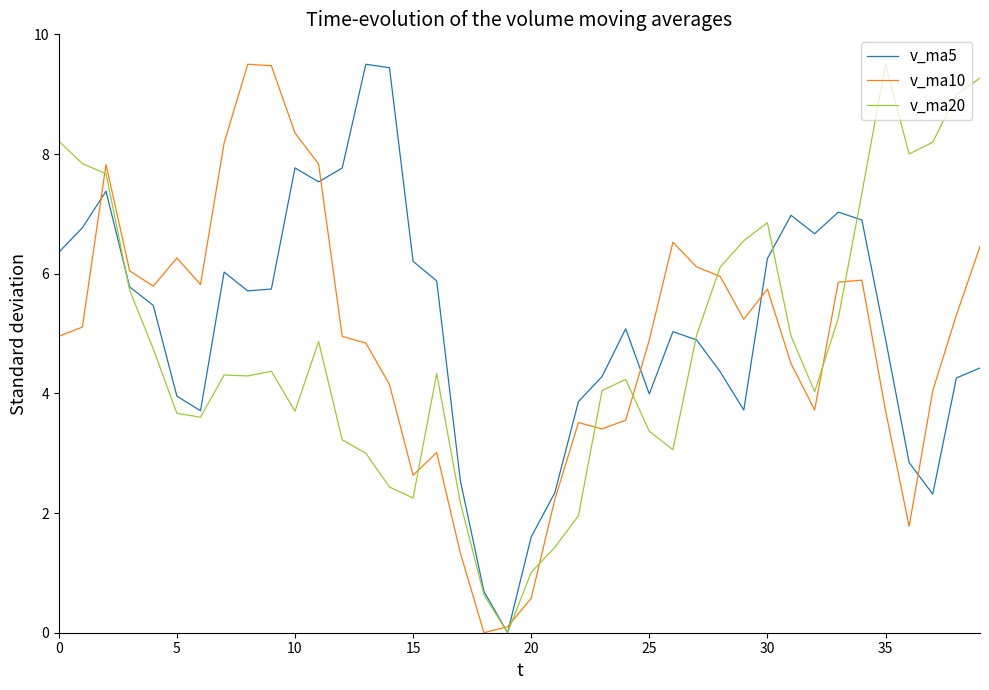

After their last crossing, which series has the higher values: v_ma5 or v_ma10?

v_ma10